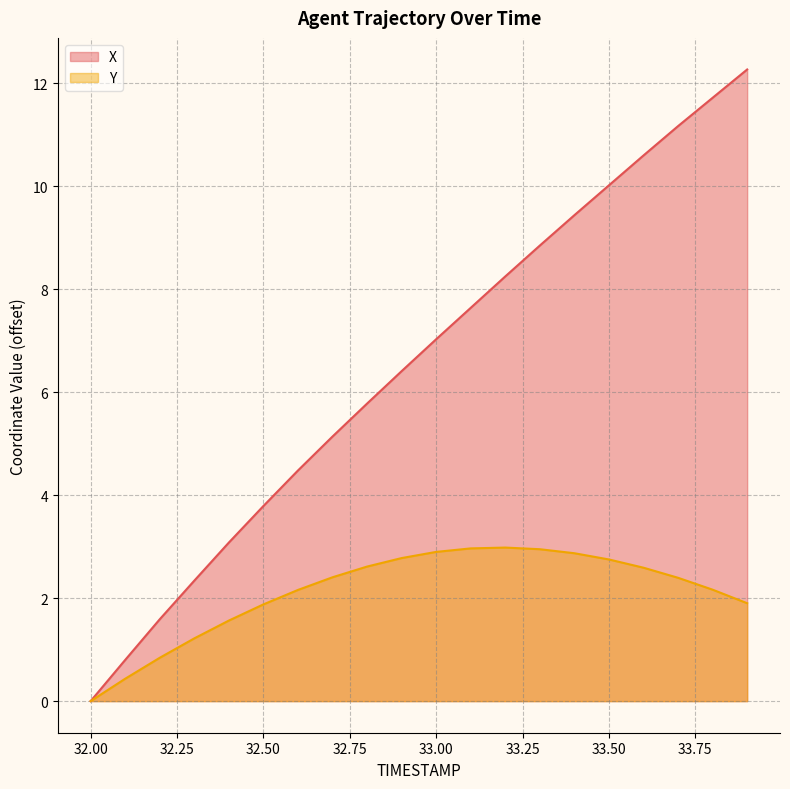

What is the maximum value shown in the chart?

12.3